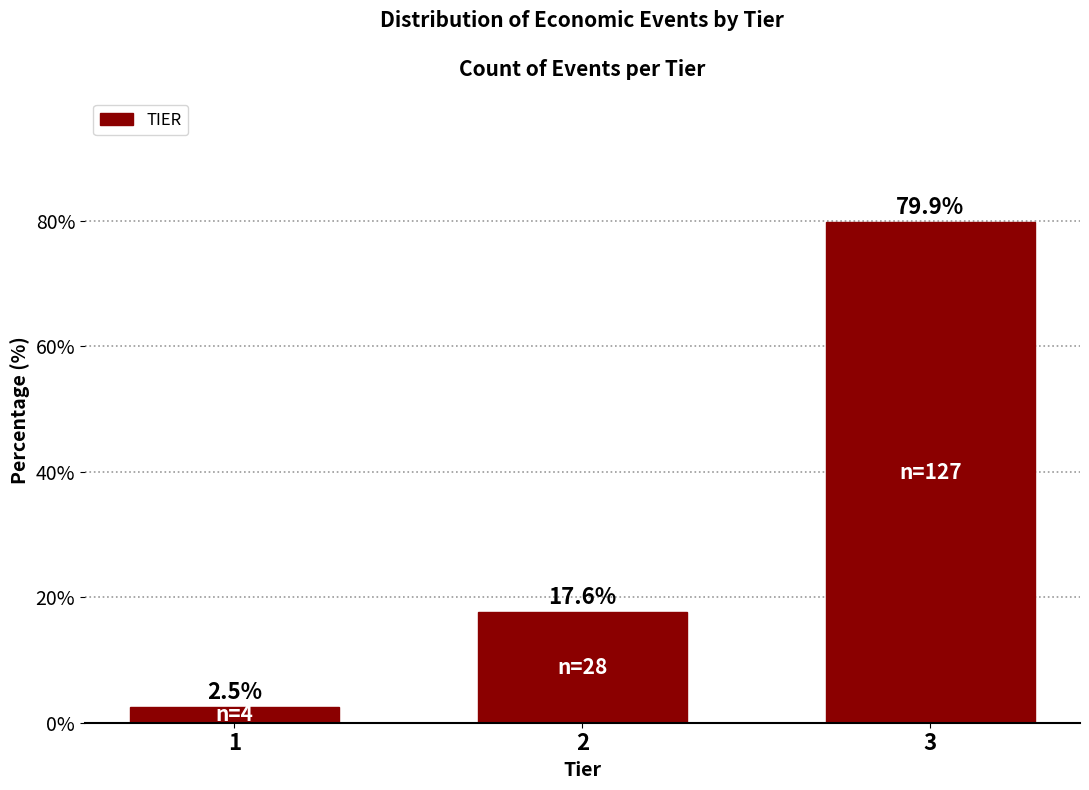

Reading right to left, list all the values displayed in this chart.

3=79.9	2=17.6	1=2.5